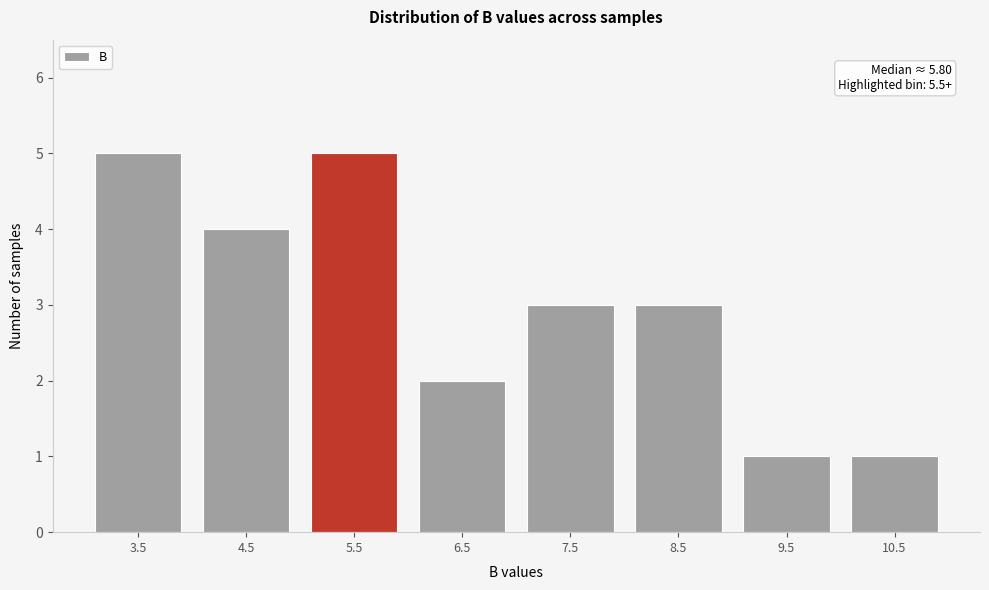

Reading left to right, list all the values displayed in this chart.

5	4	5	2	3	3	1	1